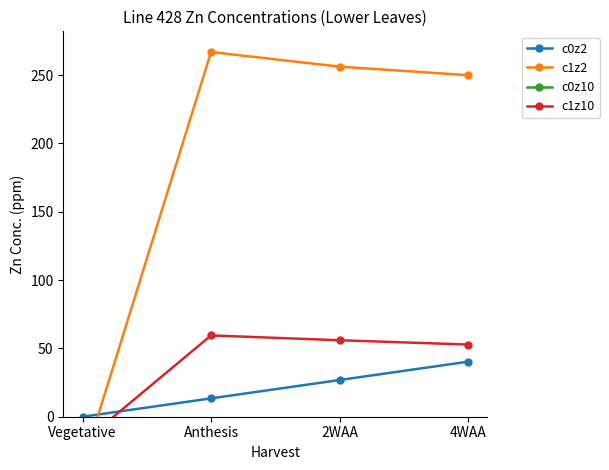

The c1z2 series shows 256.3 at 2WAA. True or false?

True